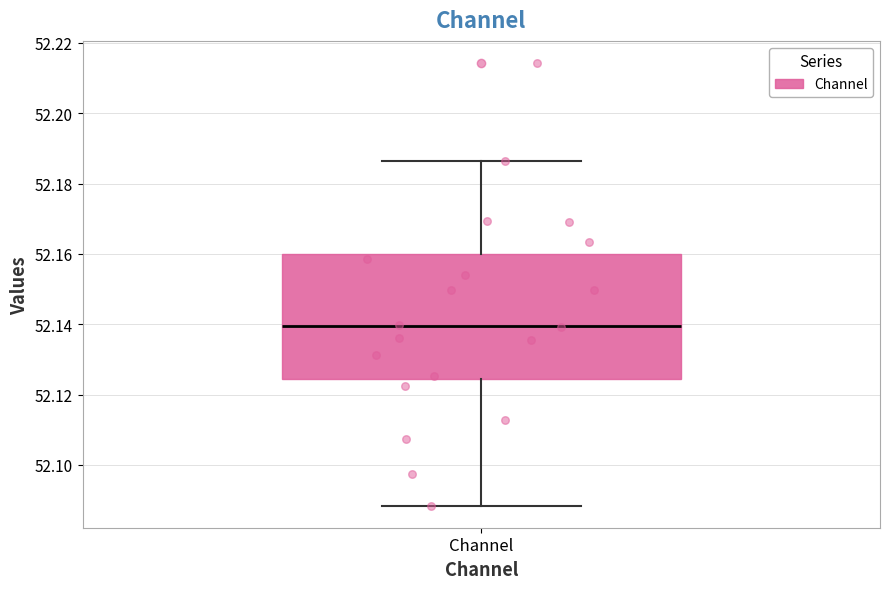

Transcribe this box plot: give where the median line is, the range the box spans, and where the two whiskers end, as read against the y-axis. The values are not printed on the chart, so give them approximately, as read against the axis.

median 52.140, box 52.124 to 52.160, whiskers 52.088 to 52.186